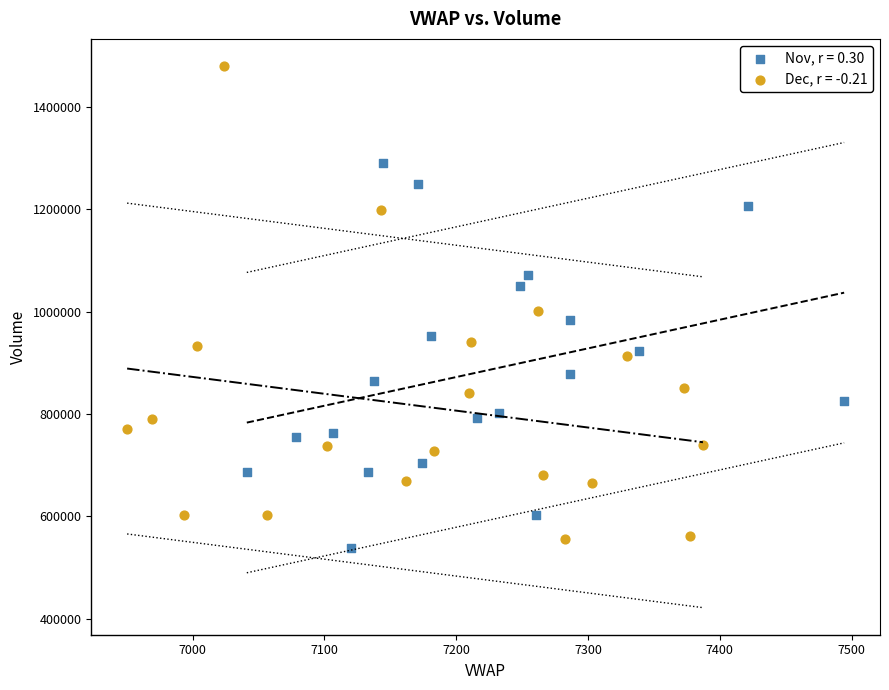

What are all the series names shown in the legend?

Nov, r = 0.30, Dec, r = -0.21